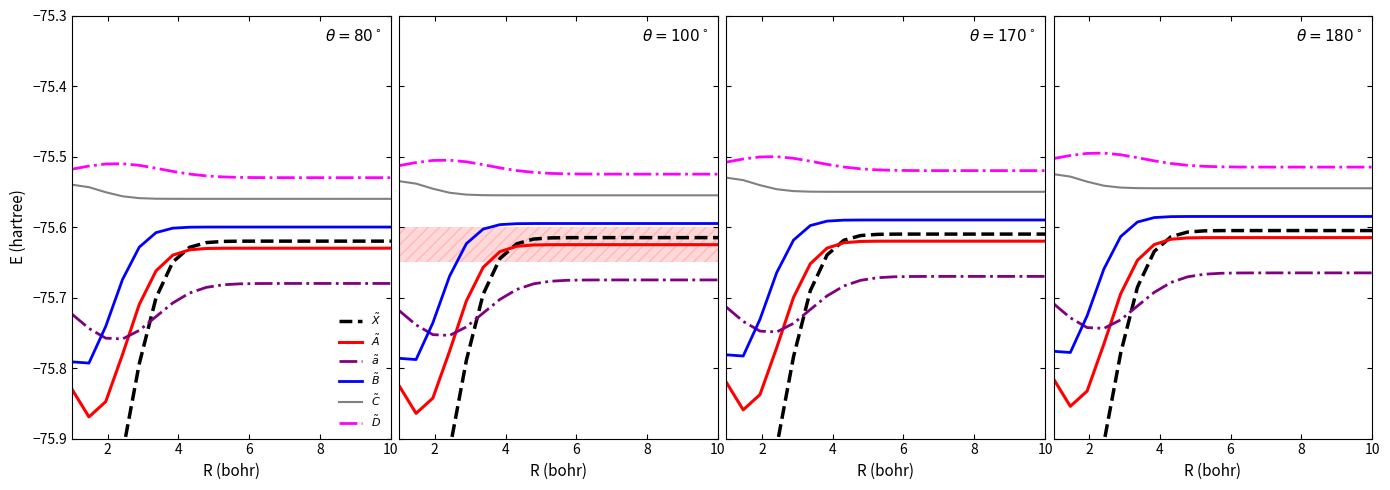

How many distinct data groups are displayed?

6